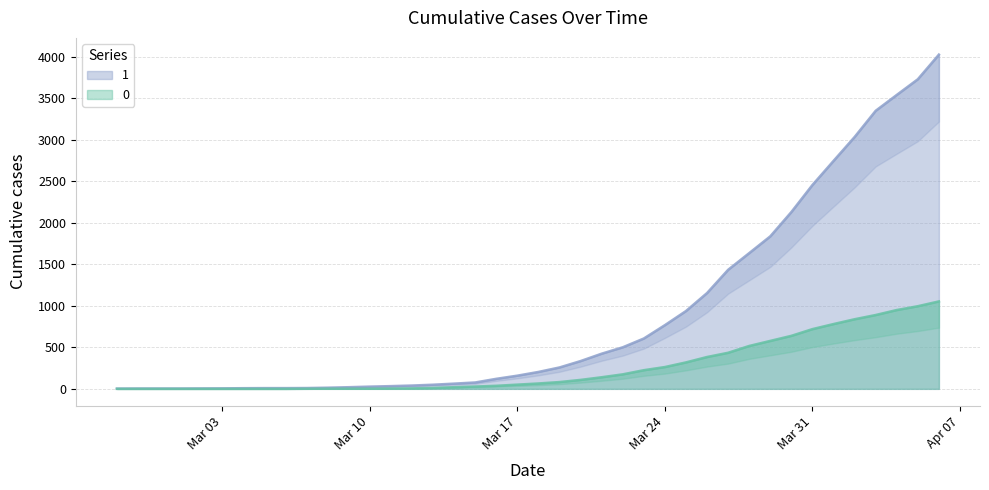

At which category is the sum across all series the highest?

2020-04-06